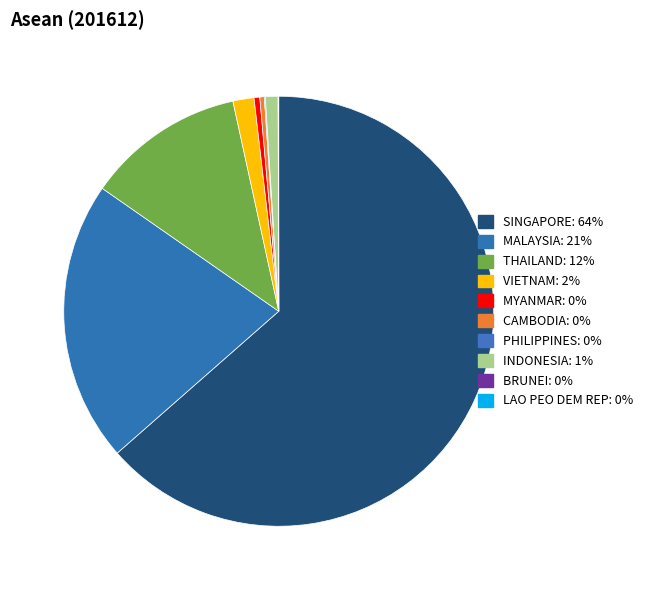

Which category accounts for the majority?

SINGAPORE